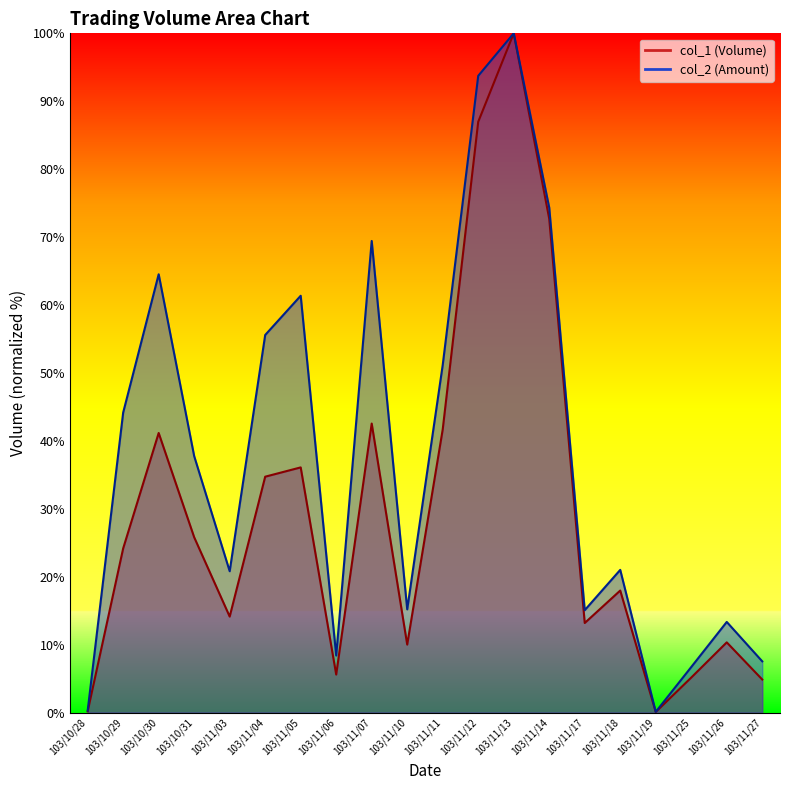

Reading left to right, transcribe all the data shown in this chart.

col_1: 0.2	24.2	41.2	25.8	14.1	34.7	36.1	5.6	42.6	10.0	41.7	87.0	100.0	72.7	13.2	18.0	0.1	5.2	10.3	4.9
col_2: 0.3	44.2	64.5	37.8	20.8	55.6	61.4	8.4	69.4	15.2	51.2	93.7	100.0	74.3	15.1	21.0	0.1	6.7	13.4	7.5